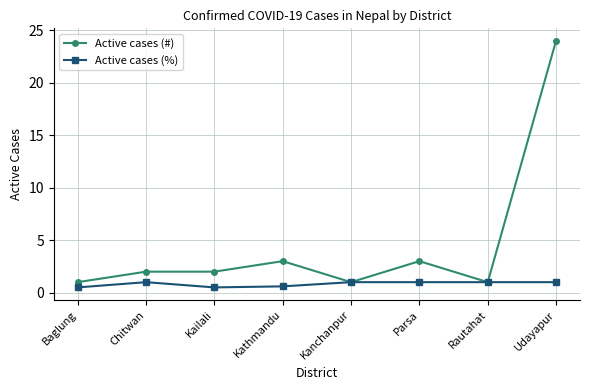

Which series has the largest total across all categories?

Active cases (#)